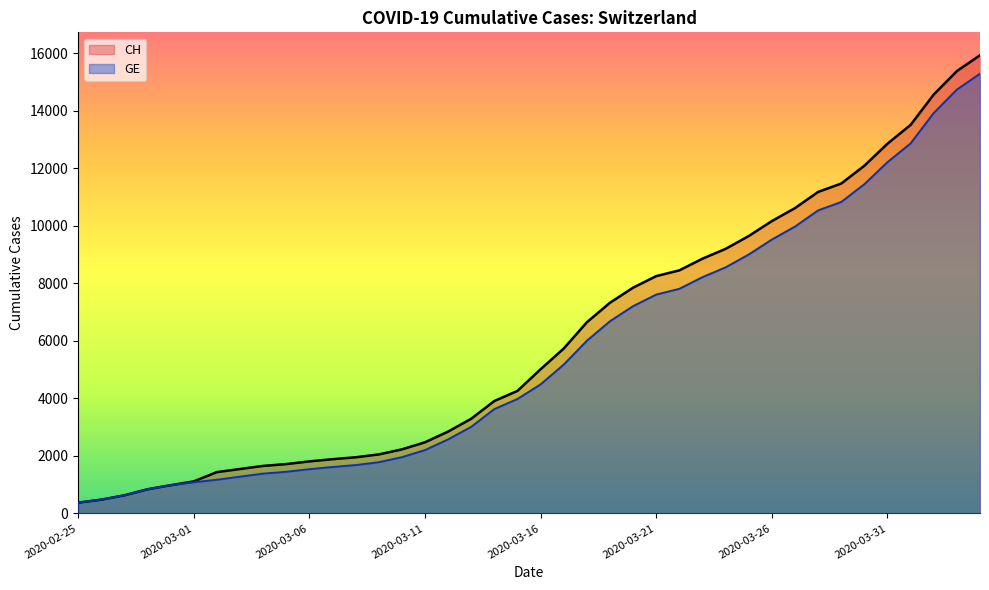

True or false: GE and CH intersect in this chart.

False